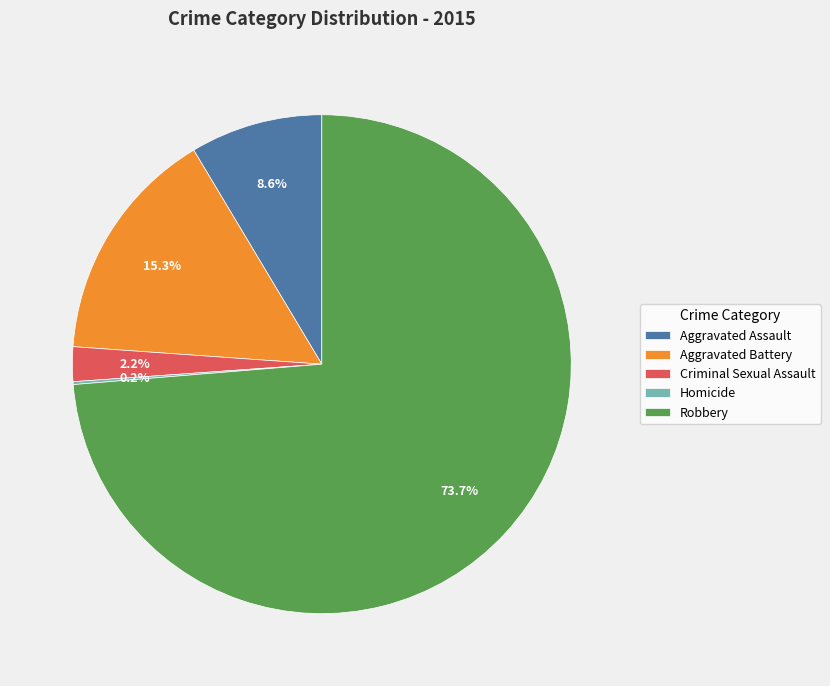

Is it true that Aggravated Battery is 26% of the pie?

False